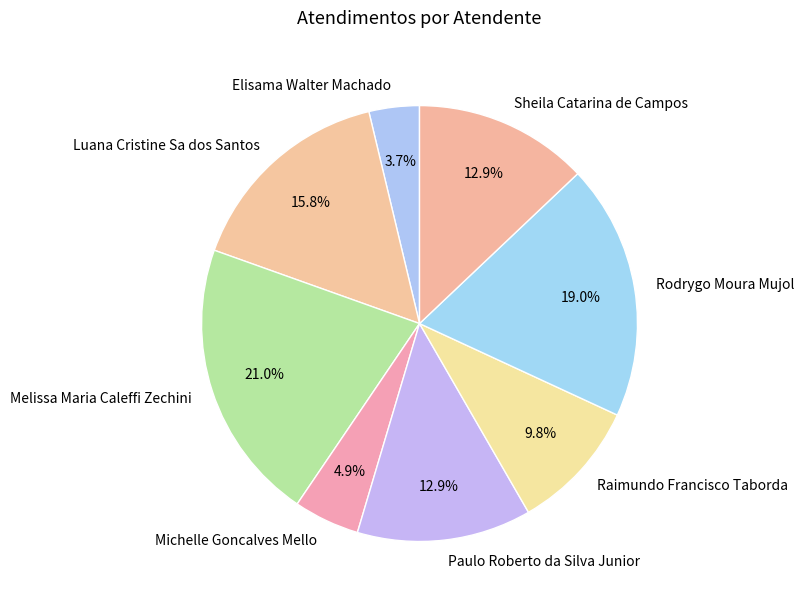

Is there a majority slice in this chart?

No